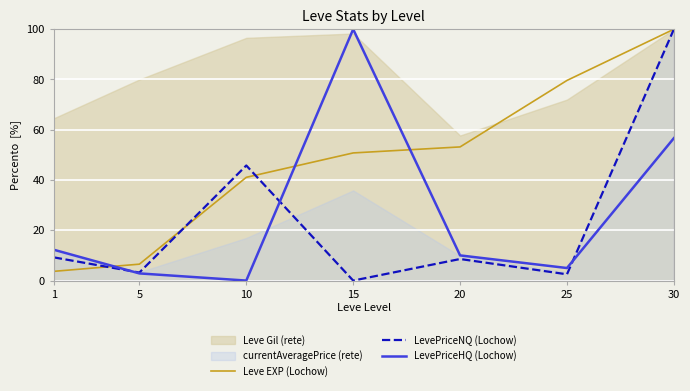

True or false: LevePriceHQ (Lochow) and Leve EXP (Lochow) intersect in this chart.

True